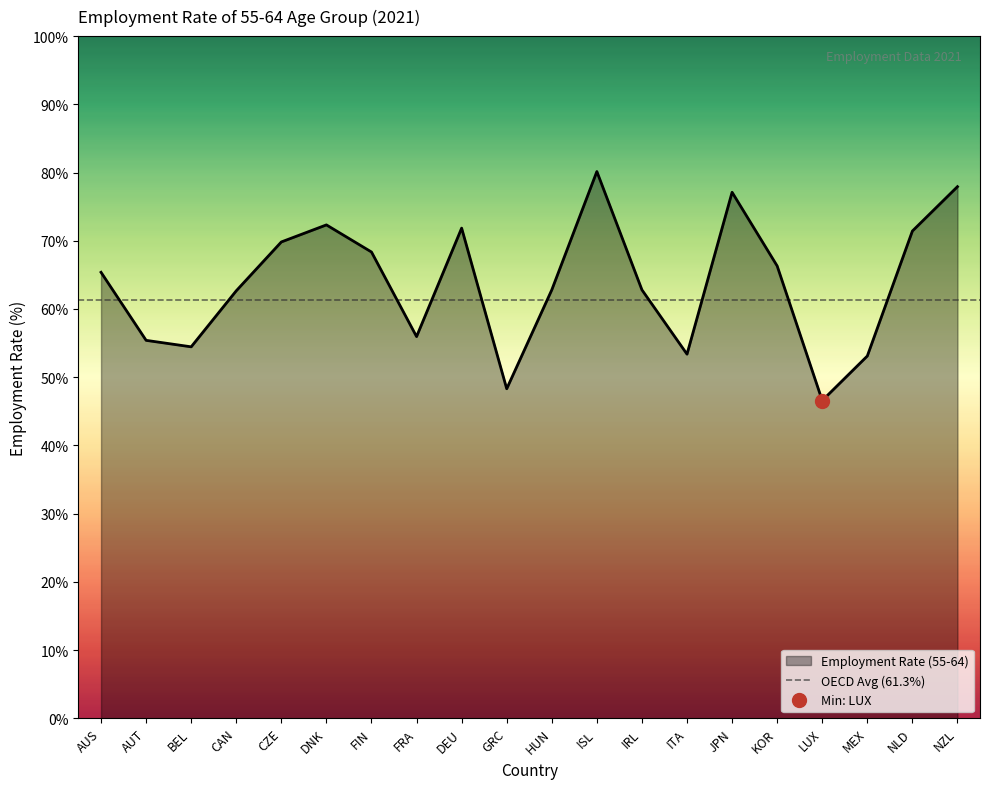

The chart shows a value of 72.8 at AUT. True or false?

False